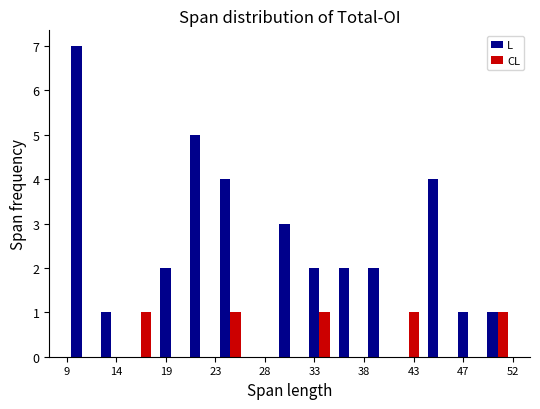

In the L series, which range on the x-axis has the tallest bar?

9.0 to 12.0